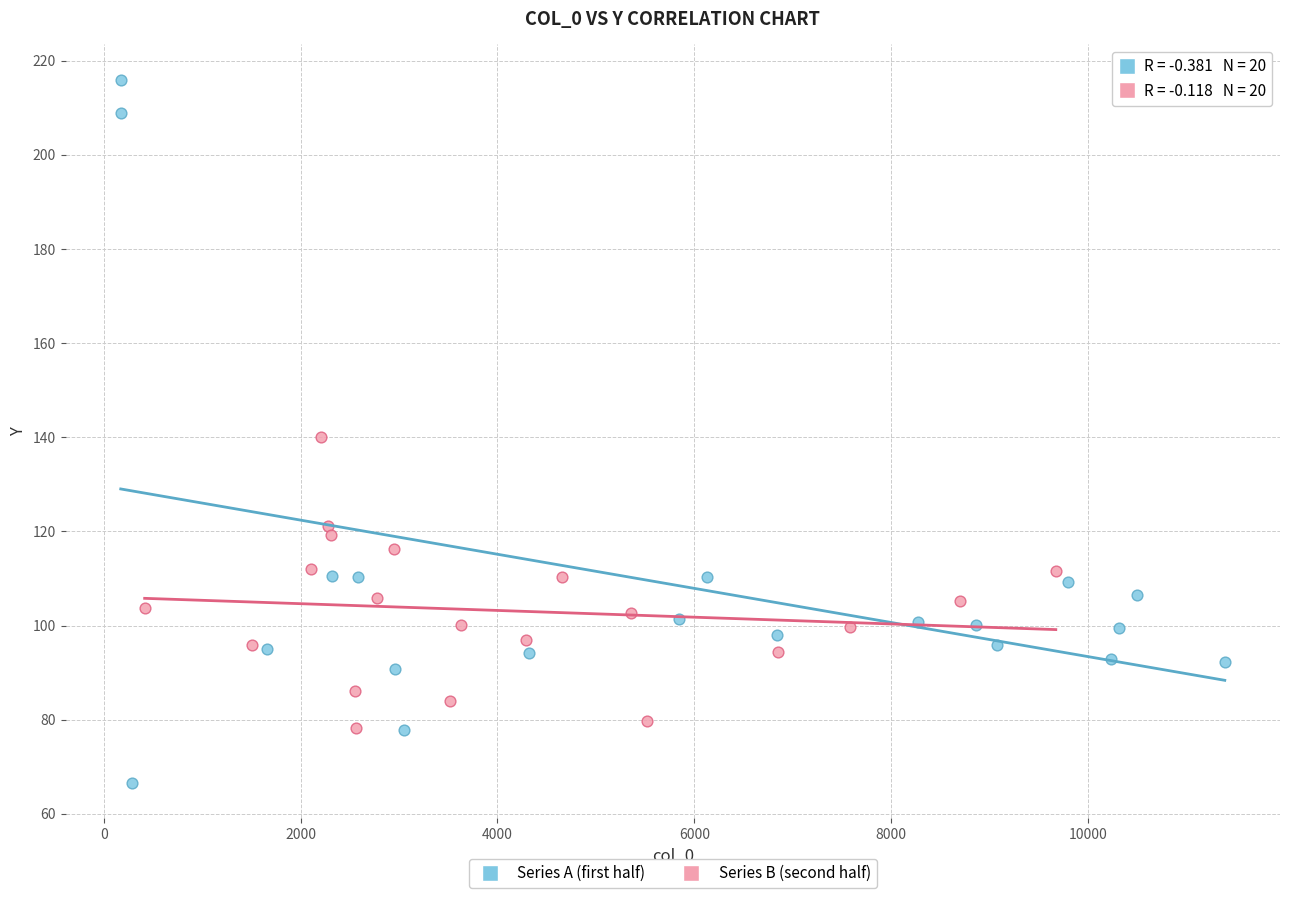

Which series reaches the maximum Y coordinate?

Series A (first half)